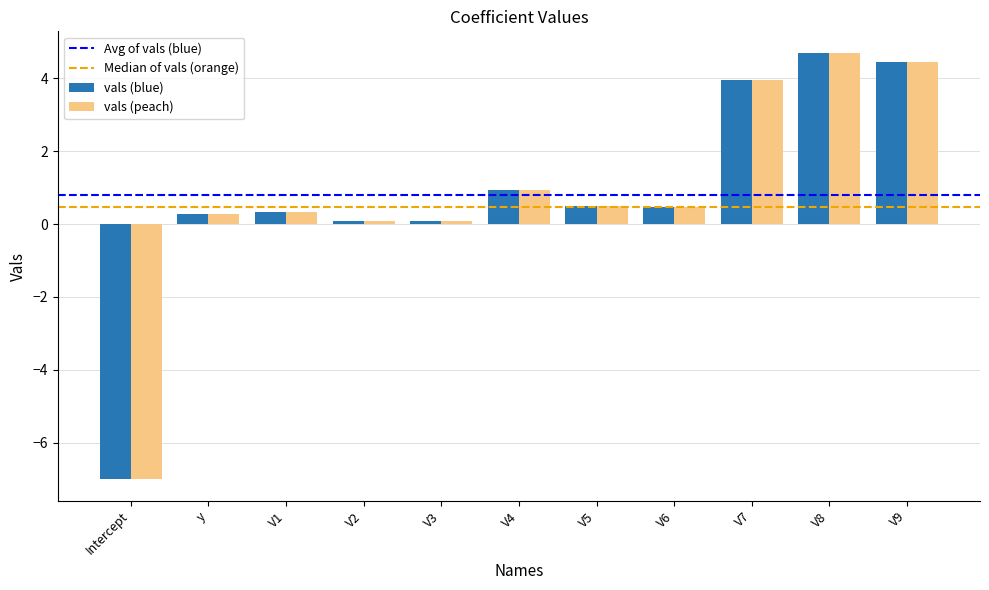

What is the minimum value shown in the chart?

-7.0